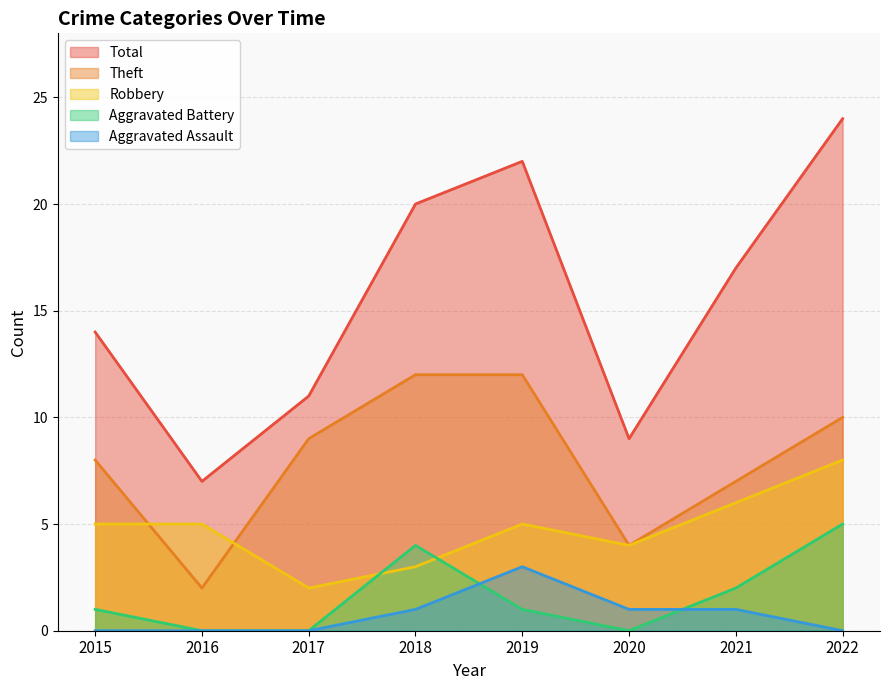

At which category is the sum across all series the highest?

2022